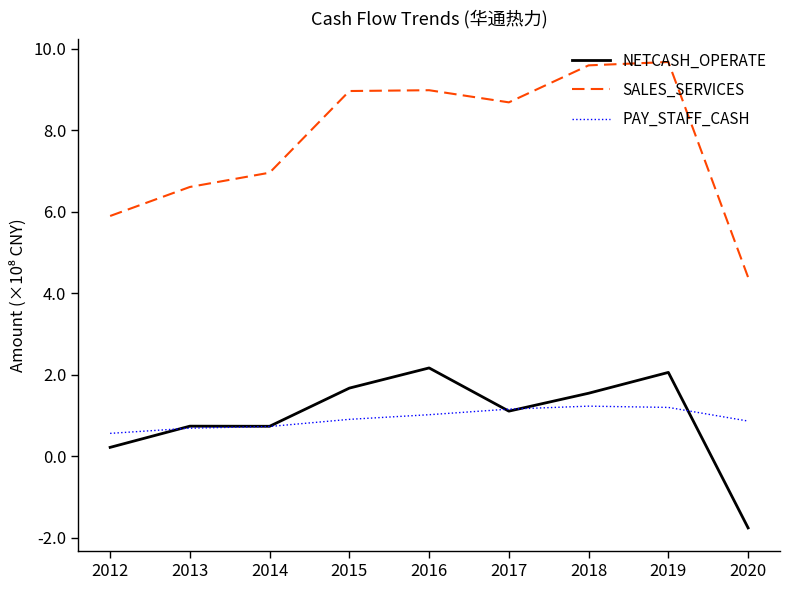

Which series has the widest spread of values?

SALES_SERVICES